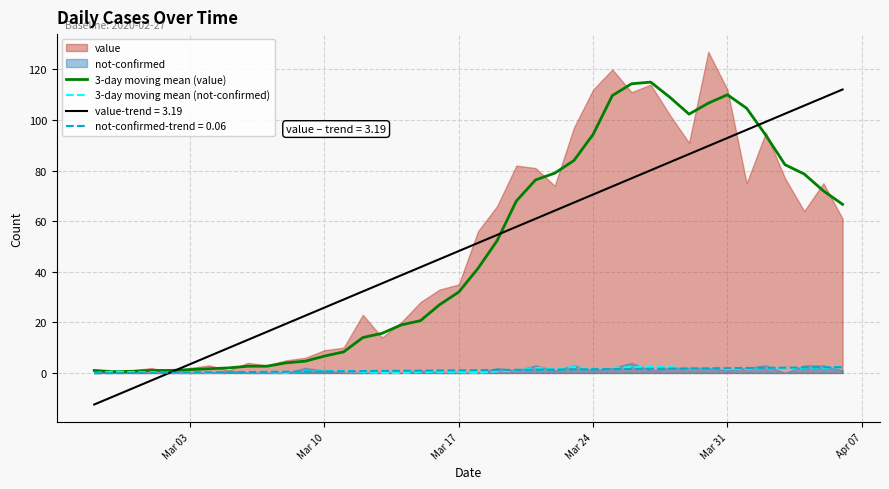

What is the highest value of the value-trend = 3.19 series?

112.1